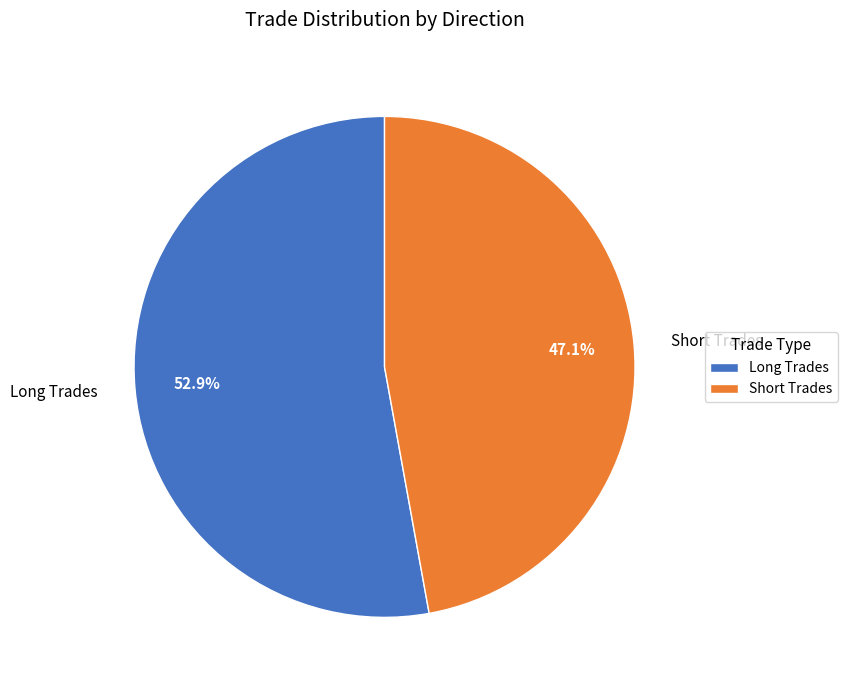

What is the majority slice?

Long Trades